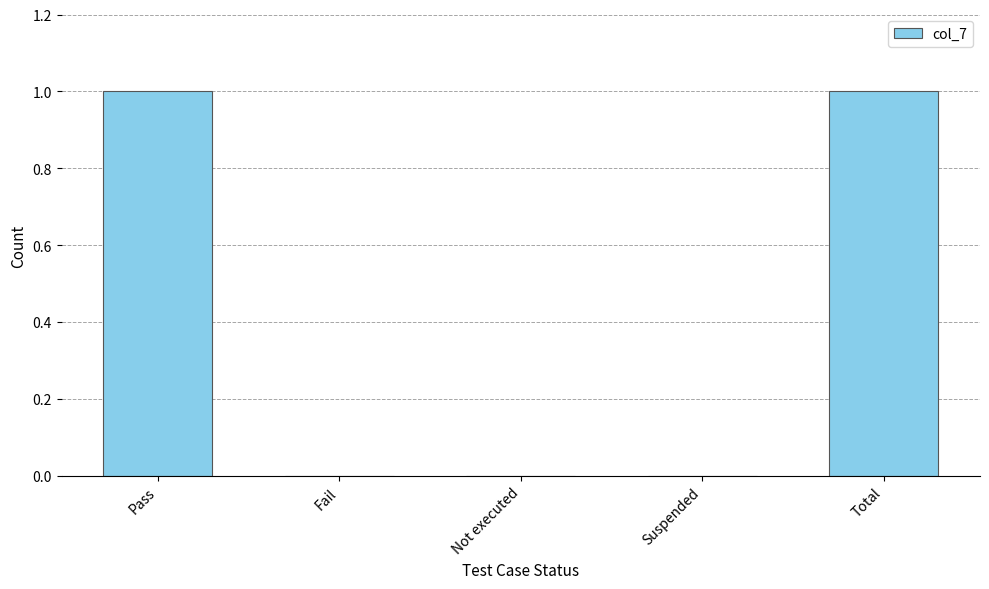

What is the greatest value displayed?

1